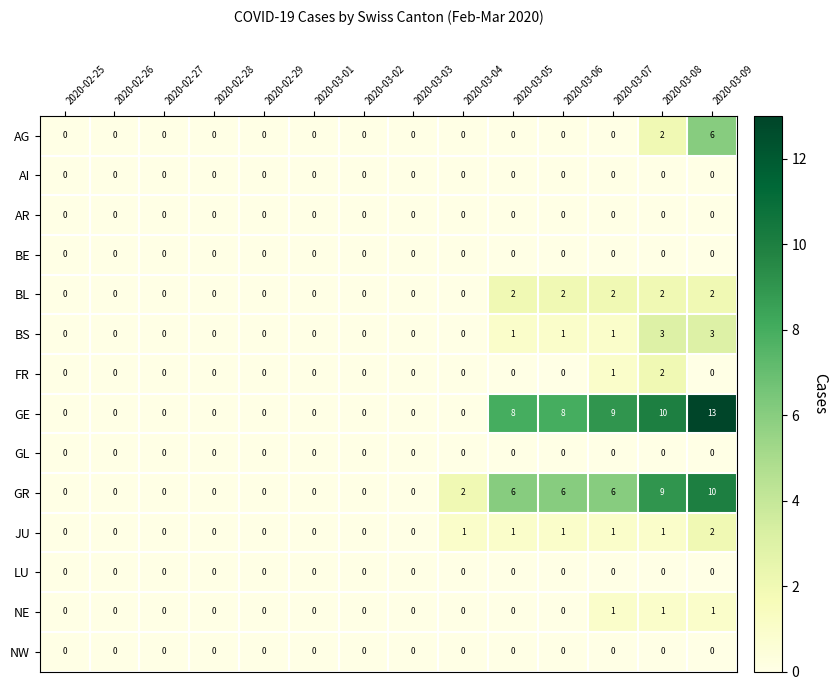

Is it true that BL equals 1 at 2020-03-03?

False